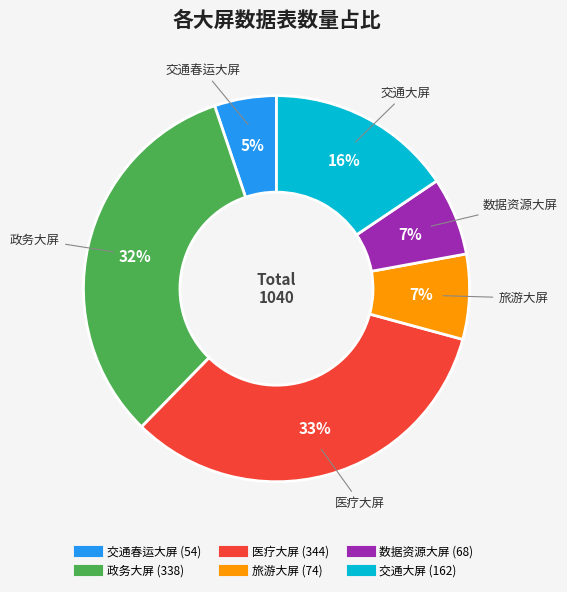

What is the smallest slice in the pie chart?

交通春运大屏